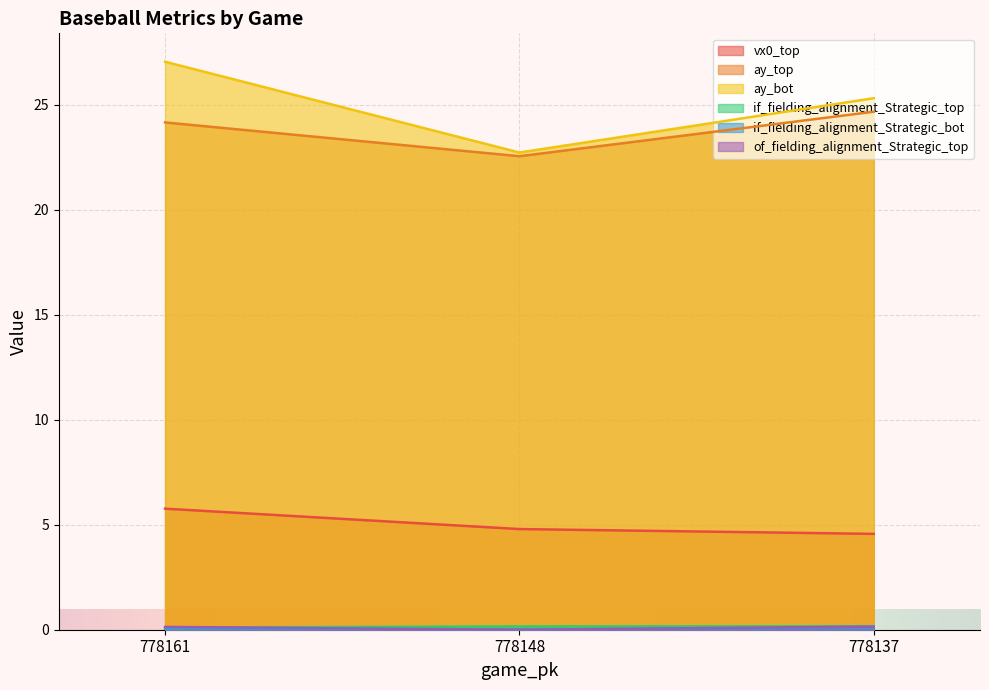

Between 778161 and 778148, which series saw the biggest shift?

ay_bot